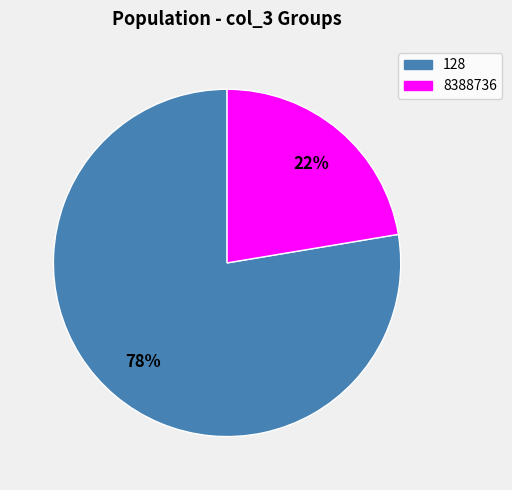

To the nearest percent, what is the average slice percentage?

50%